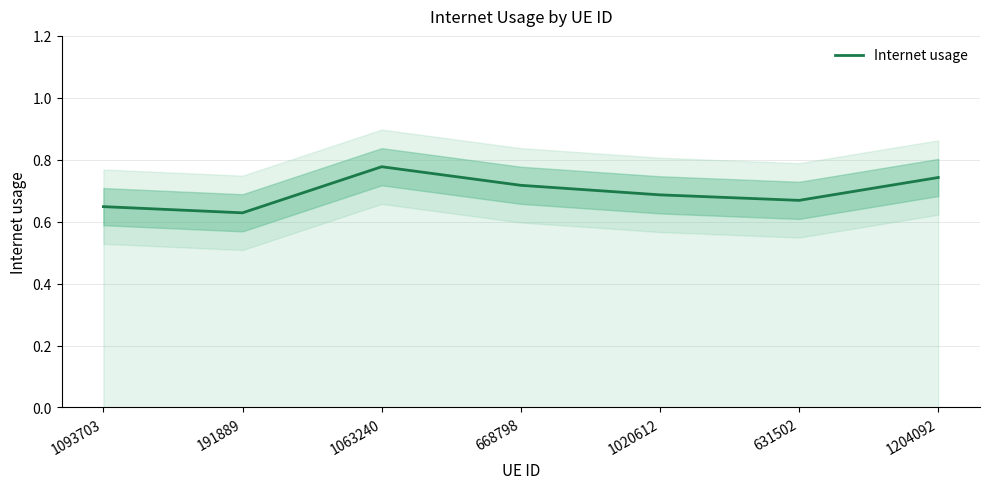

Reading left to right, extract all data points from this chart.

1093703=0.6	191889=0.6	1063240=0.8	668798=0.7	1020612=0.7	631502=0.7	1204092=0.7